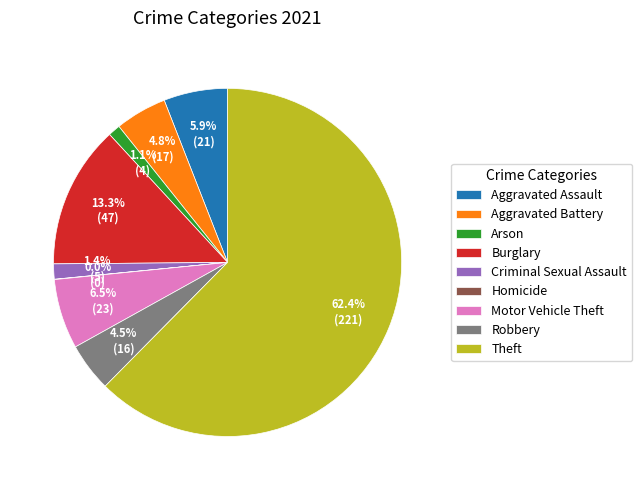

To the nearest percent, what is the combined percentage of Theft and Criminal Sexual Assault?

64%